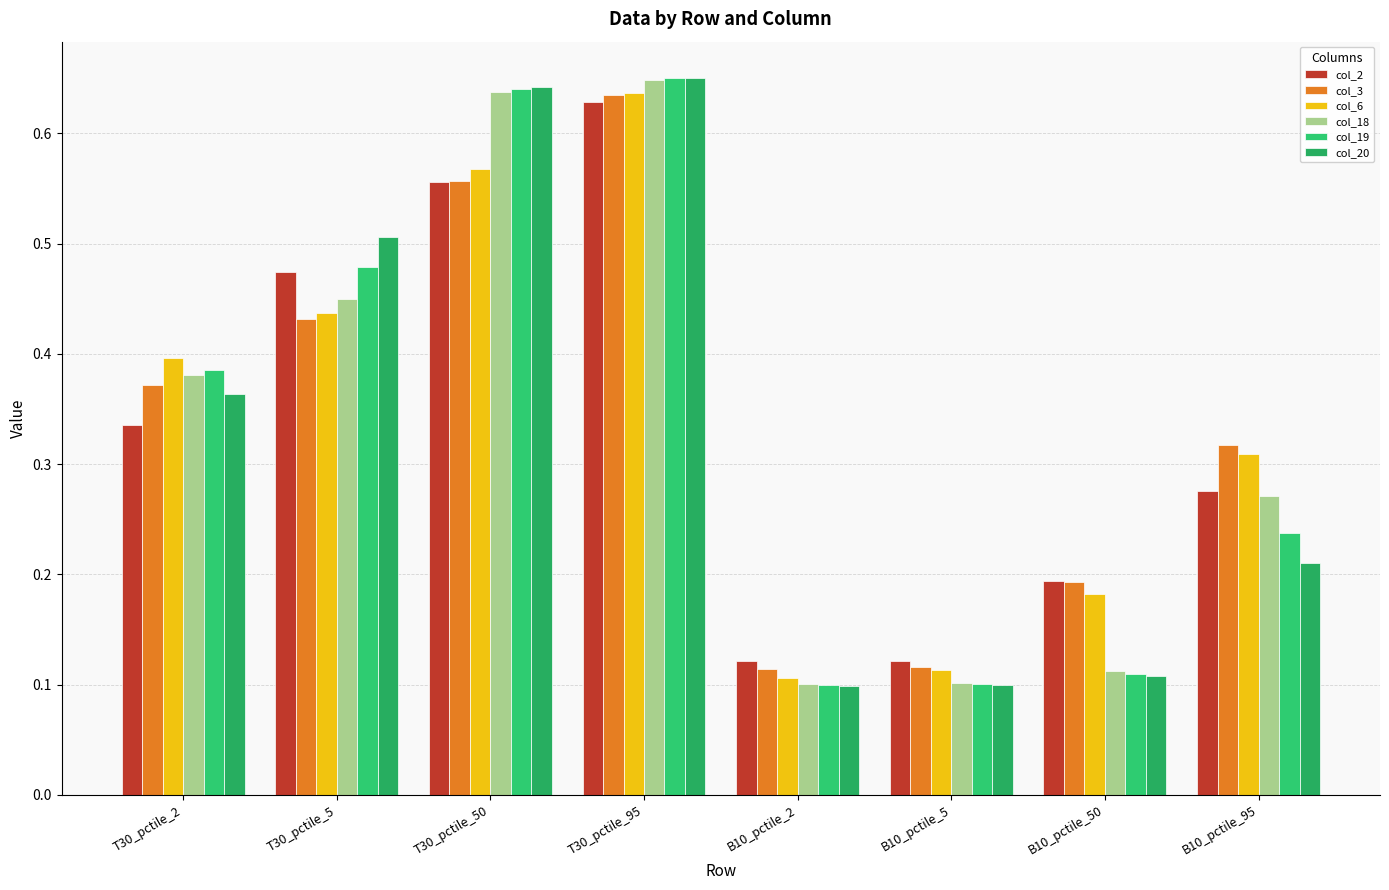

What is the smallest value displayed?

0.1